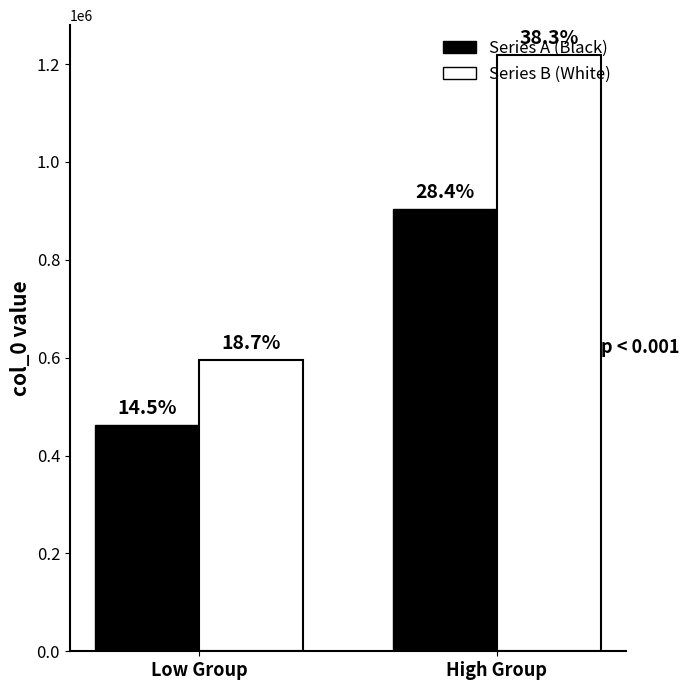

What are all the series names shown in the legend?

Series A (Black), Series B (White)